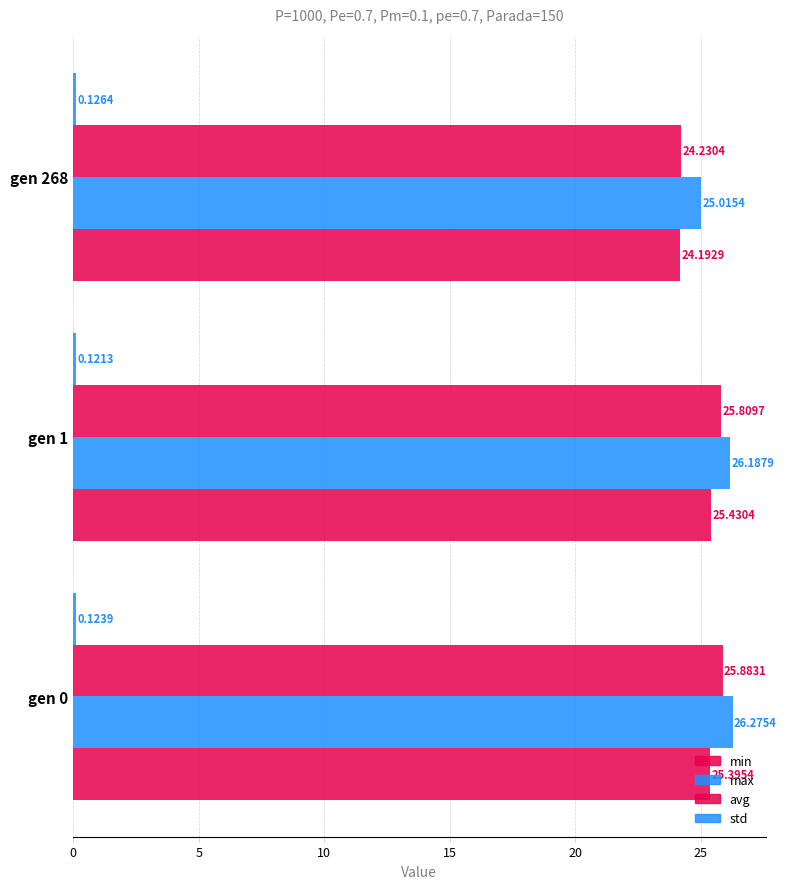

Reading left to right, what are all the values shown in this chart?

min: 25.4	25.4	24.2
max: 26.3	26.2	25.0
avg: 25.9	25.8	24.2
std: 0.1	0.1	0.1